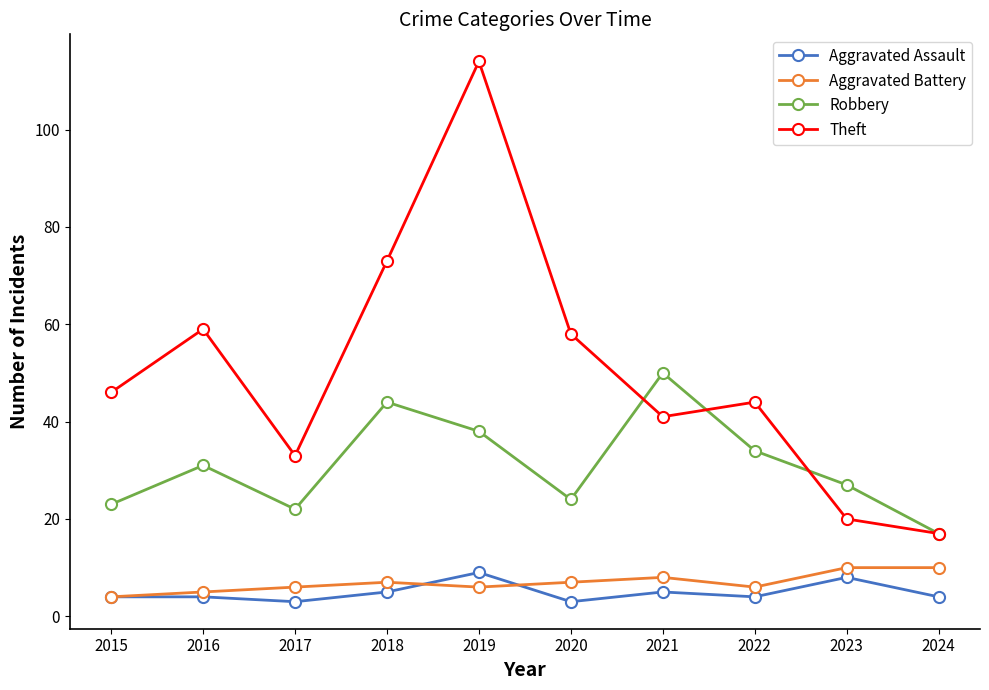

What is the lowest value of the Aggravated Battery series?

4